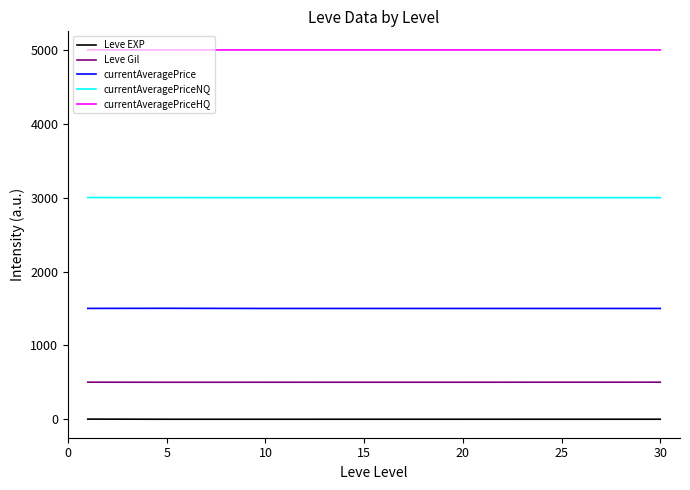

What is the maximum value for Leve Gil?

502.0